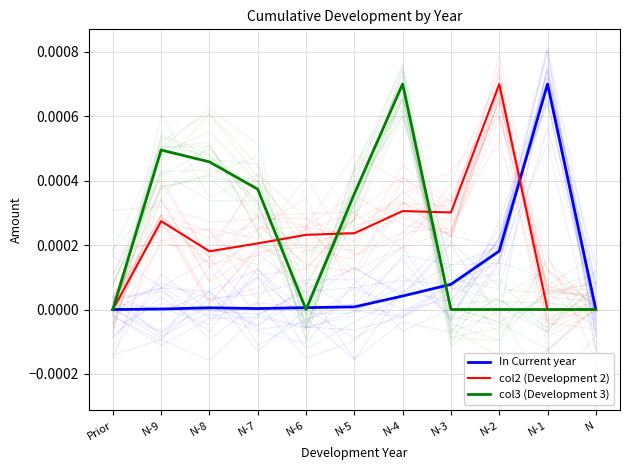

Count the number of data series in this chart.

3